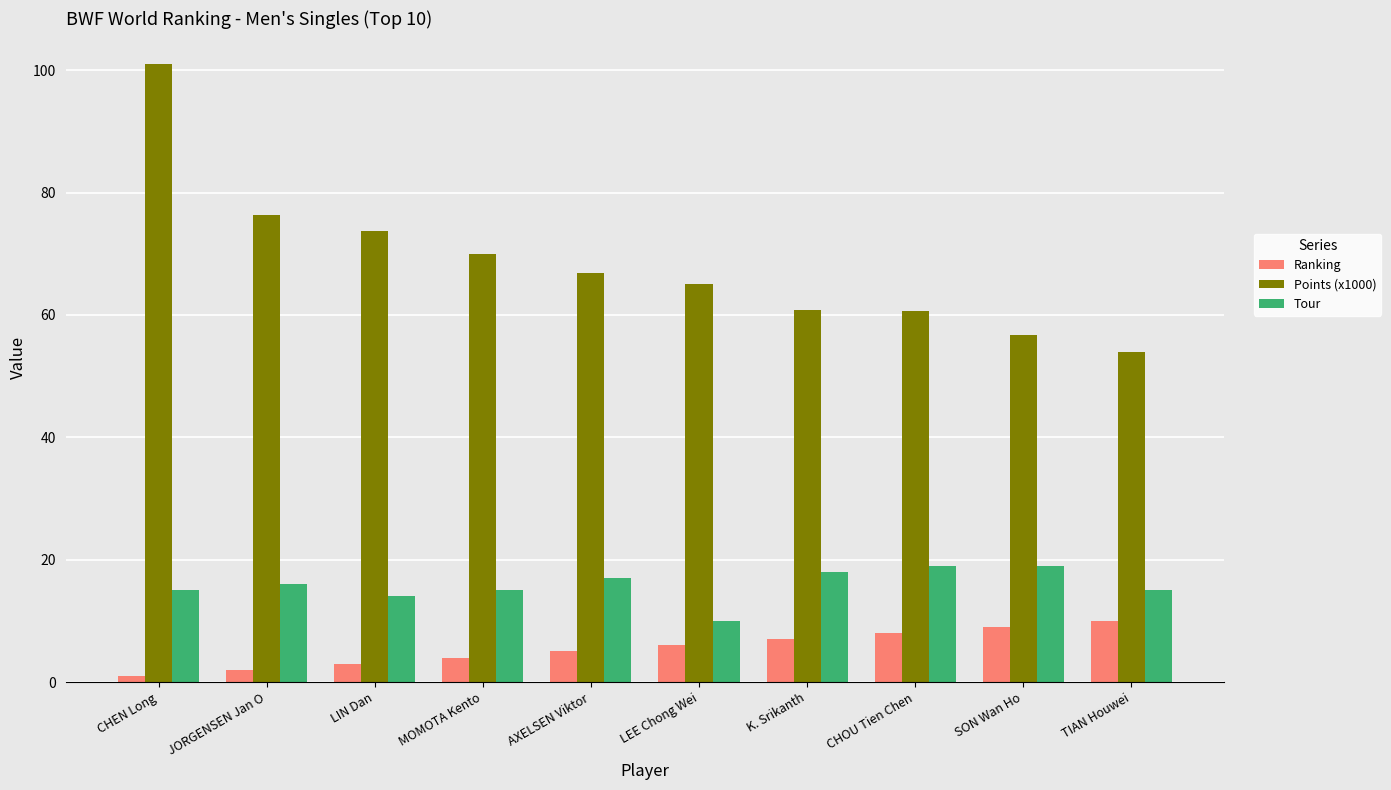

What position from the left is CHOU Tien Chen?

8